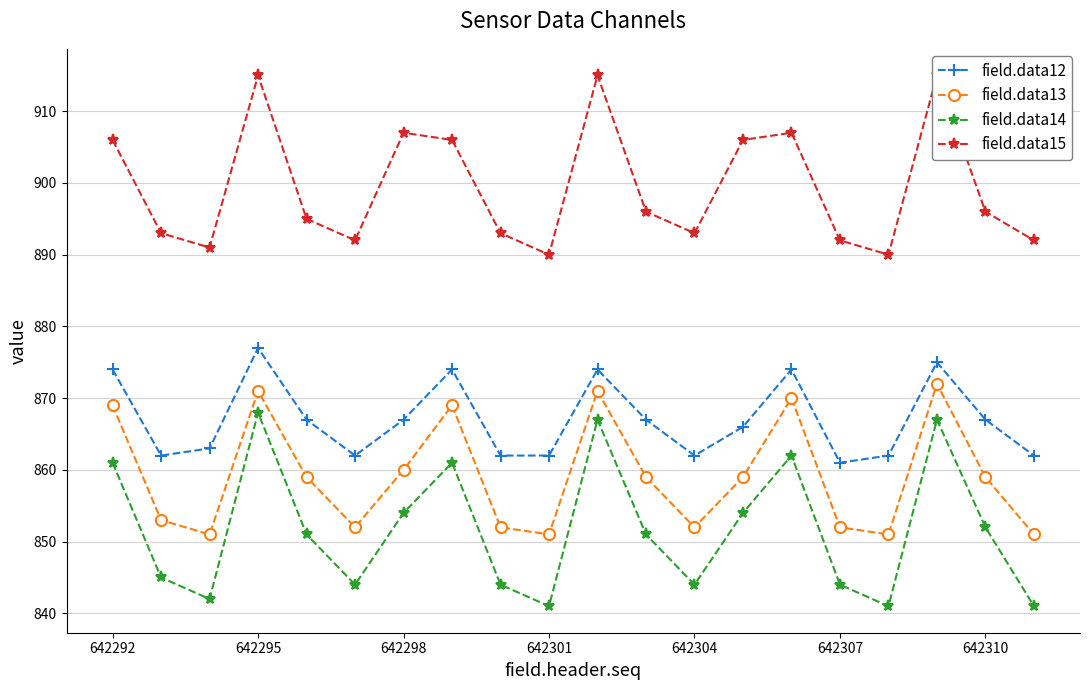

What is the lowest value of the field.data12 series?

861